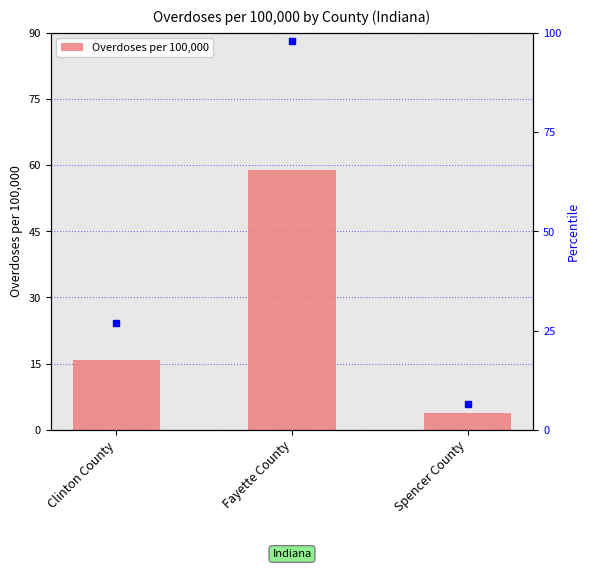

The value at Spencer County is 2.0. True or false?

False